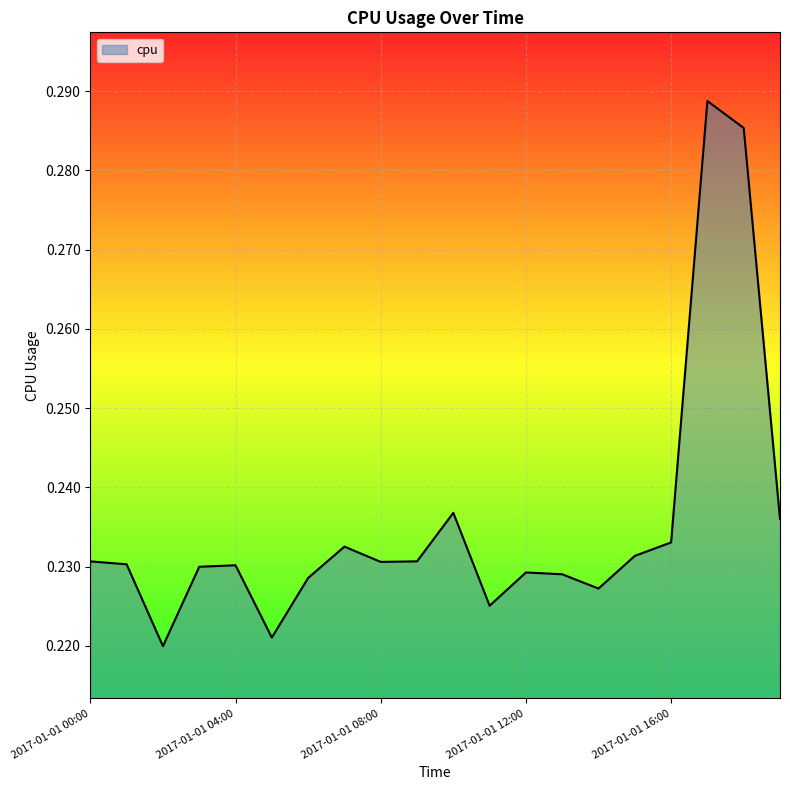

Reading left to right, transcribe all the data shown in this chart.

0.2	0.2	0.2	0.2	0.2	0.2	0.2	0.2	0.2	0.2	0.2	0.2	0.2	0.2	0.2	0.2	0.2	0.3	0.3	0.2